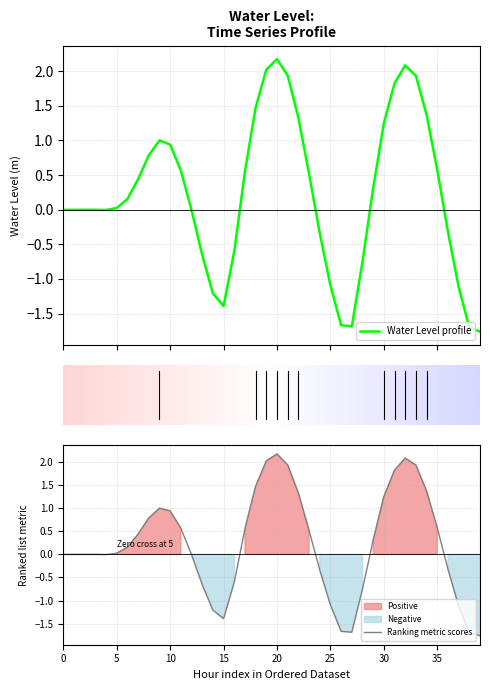

What is the highest value of the Water Level profile series?

2.2